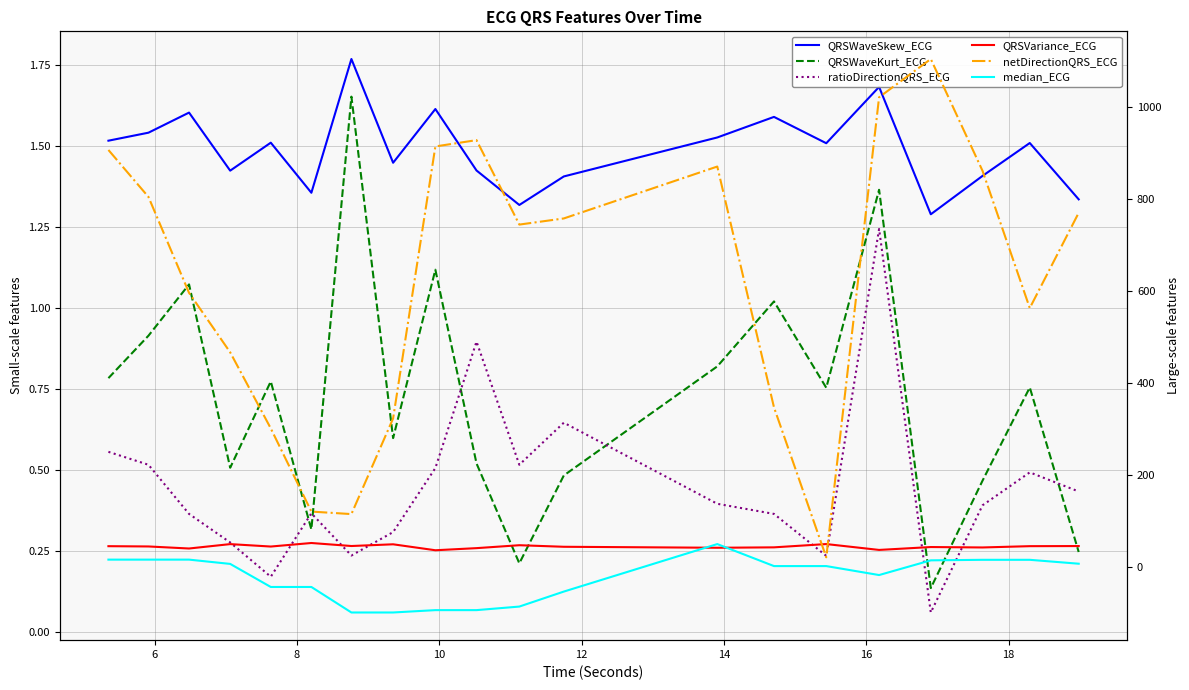

What are all the series names shown in the legend?

QRSWaveSkew_ECG, QRSWaveKurt_ECG, ratioDirectionQRS_ECG, QRSVariance_ECG, netDirectionQRS_ECG, median_ECG